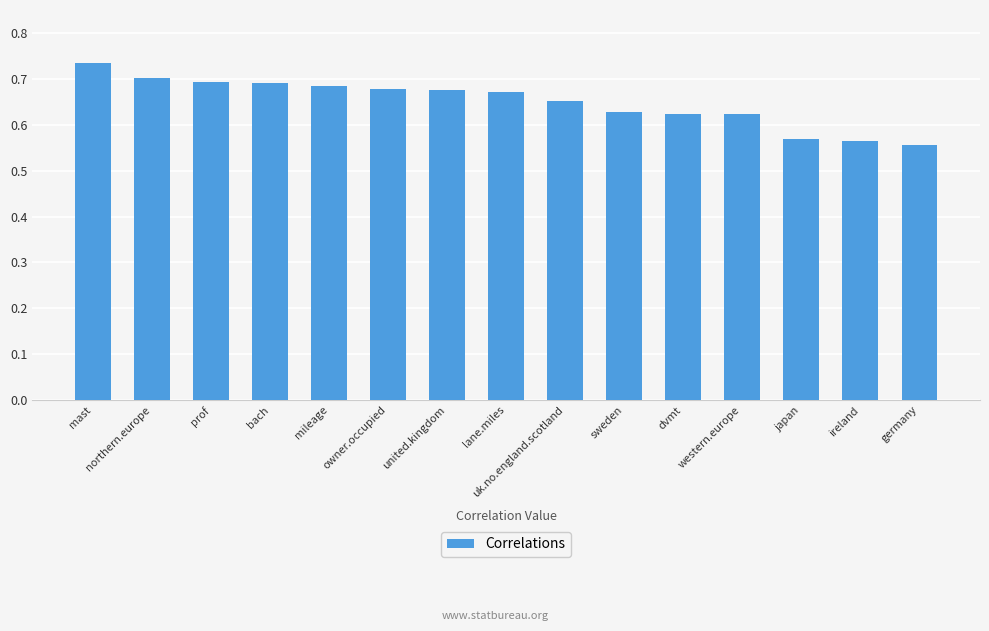

The chart shows a value of 1.1 at western.europe. True or false?

False